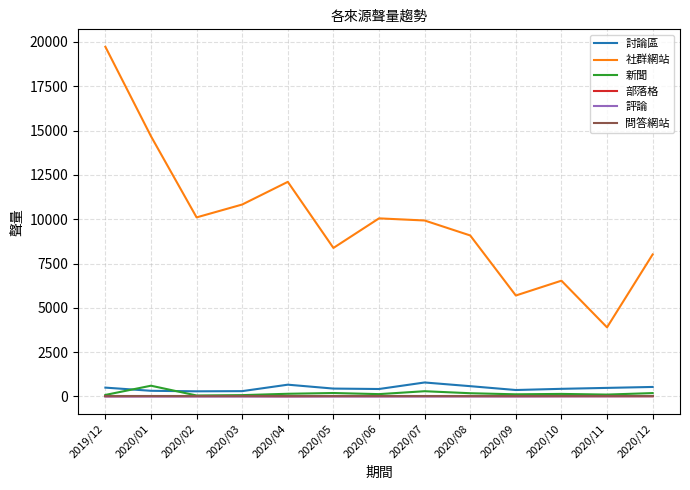

True or false: 社群網站 and 評論 cross at least once.

False